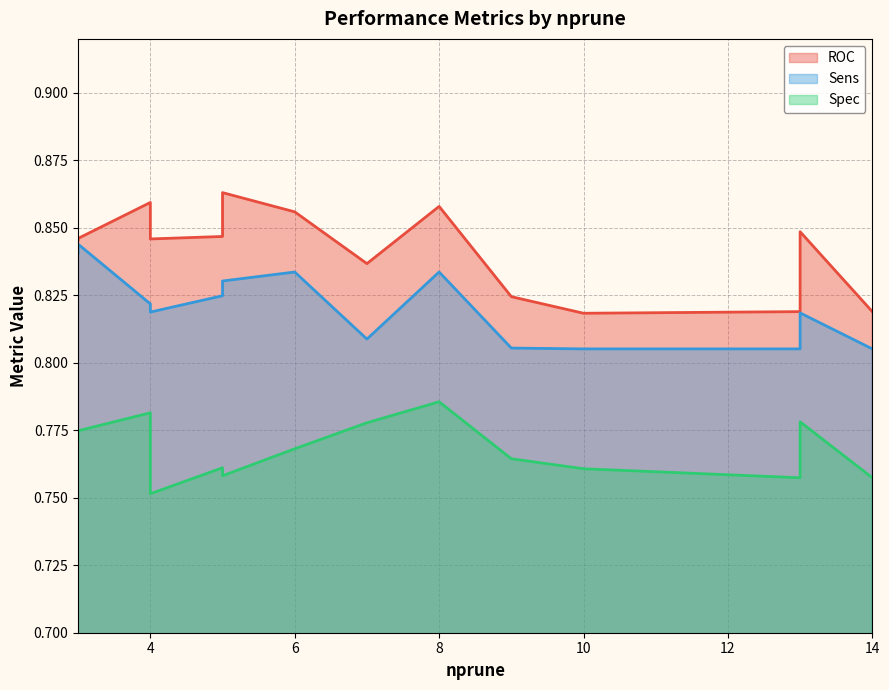

How many series are shown in this chart?

3